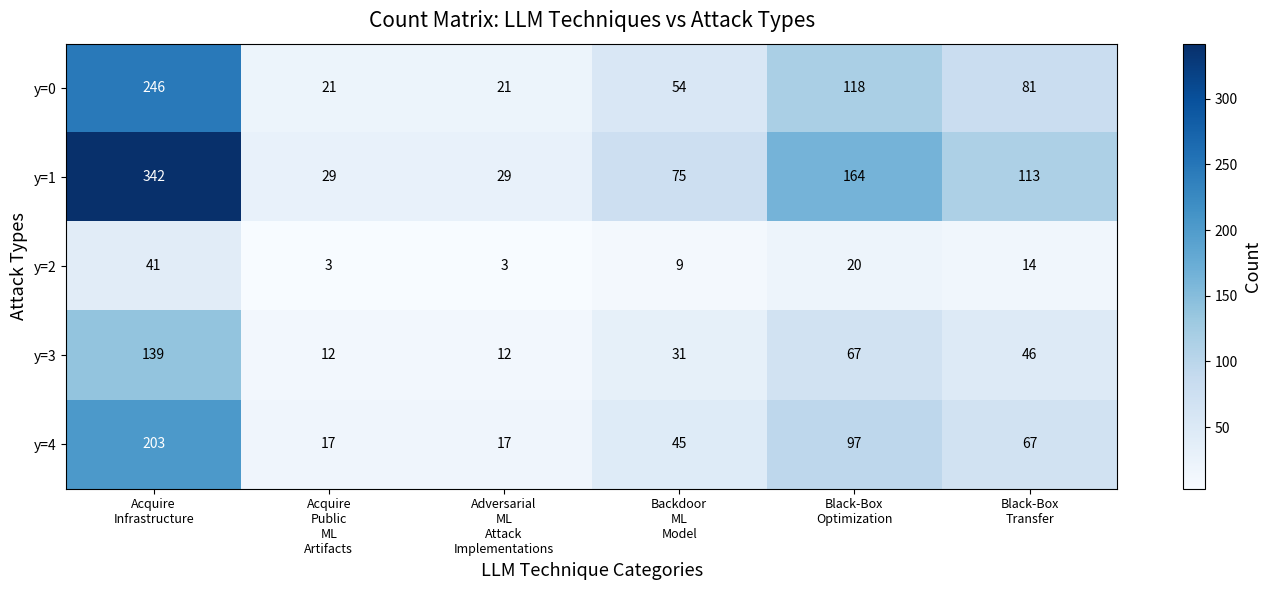

Which label corresponds to the largest value in the chart?

Acquire
Infrastructure